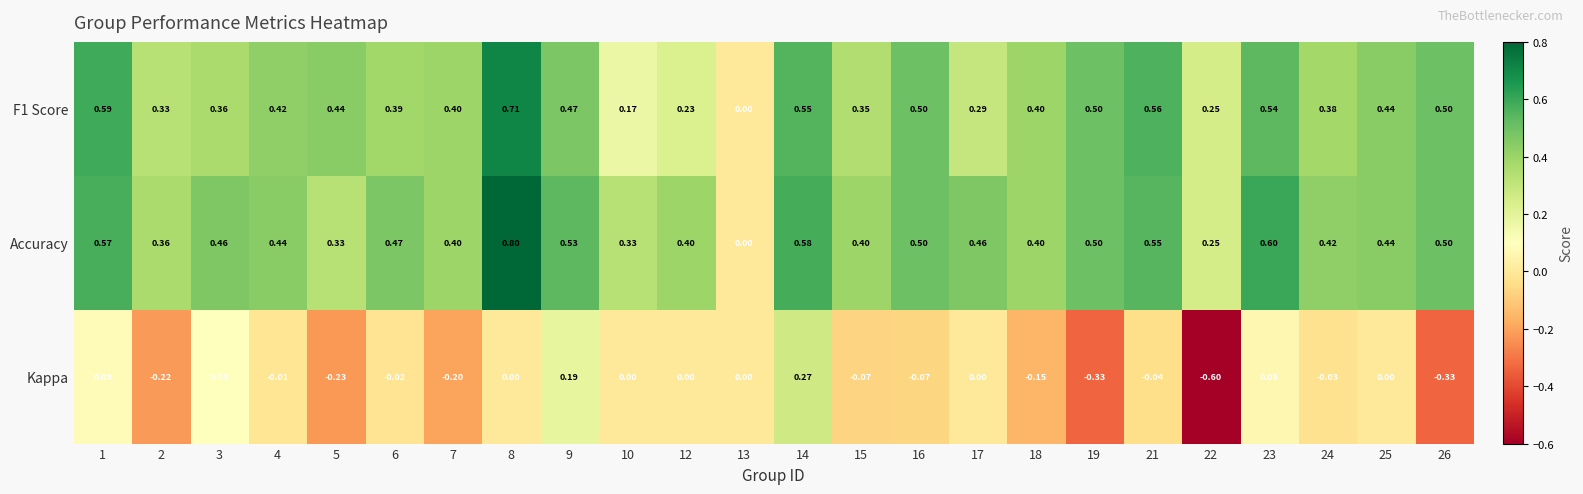

Which series changed the most between 13 and 15?

Accuracy